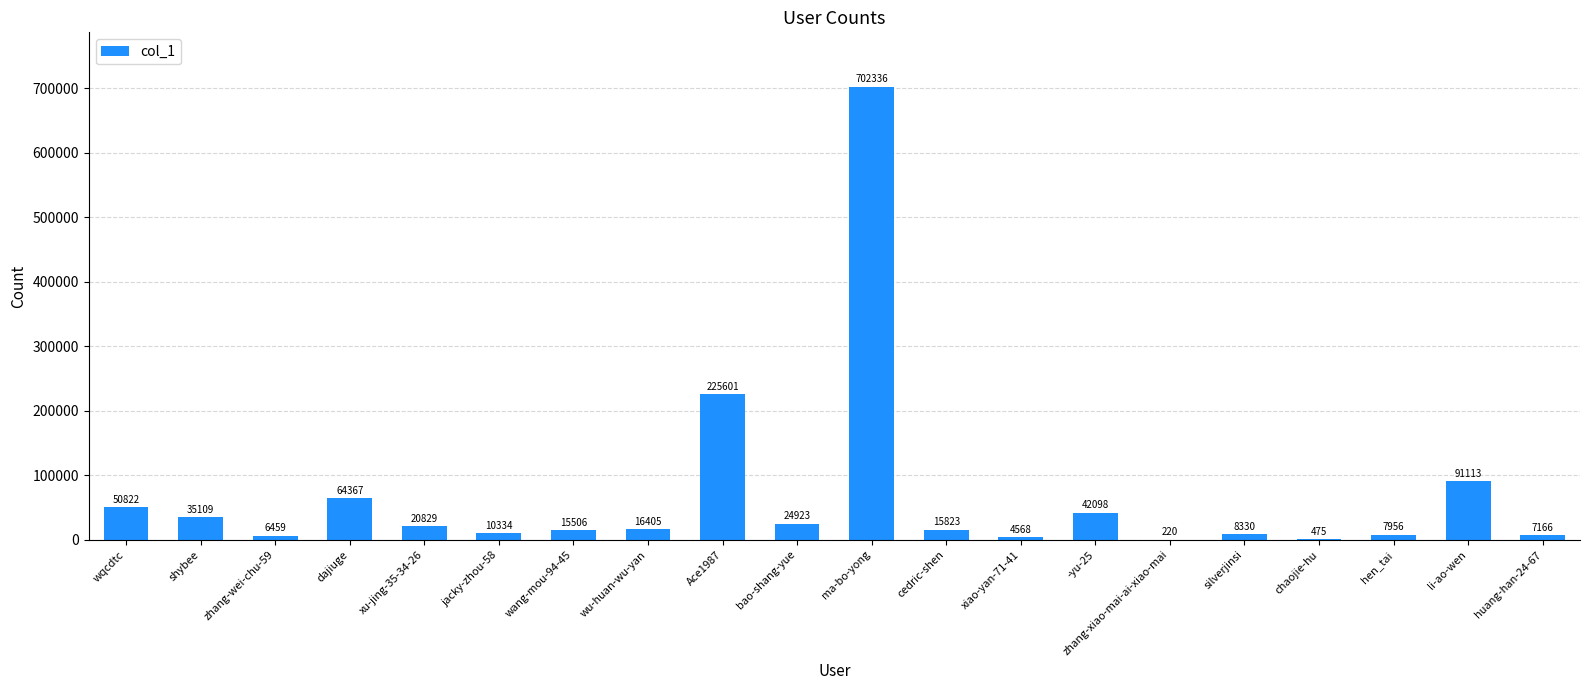

What is the sum of the values at cedric-shen and -yu-25?

57921